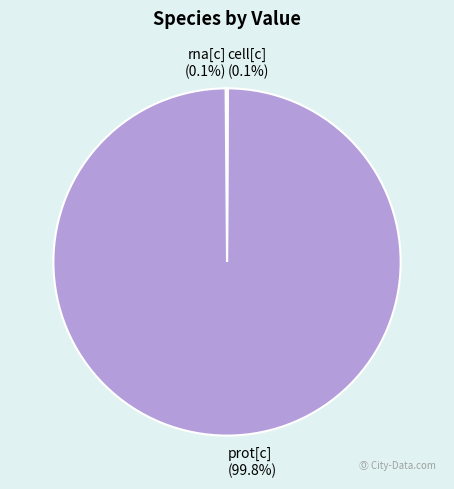

What portion of the pie excludes prot[c]?

0.2%